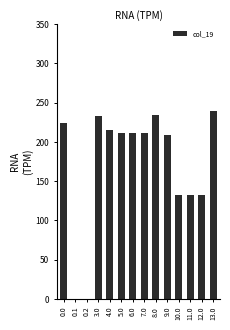

What is the average value?

170.6